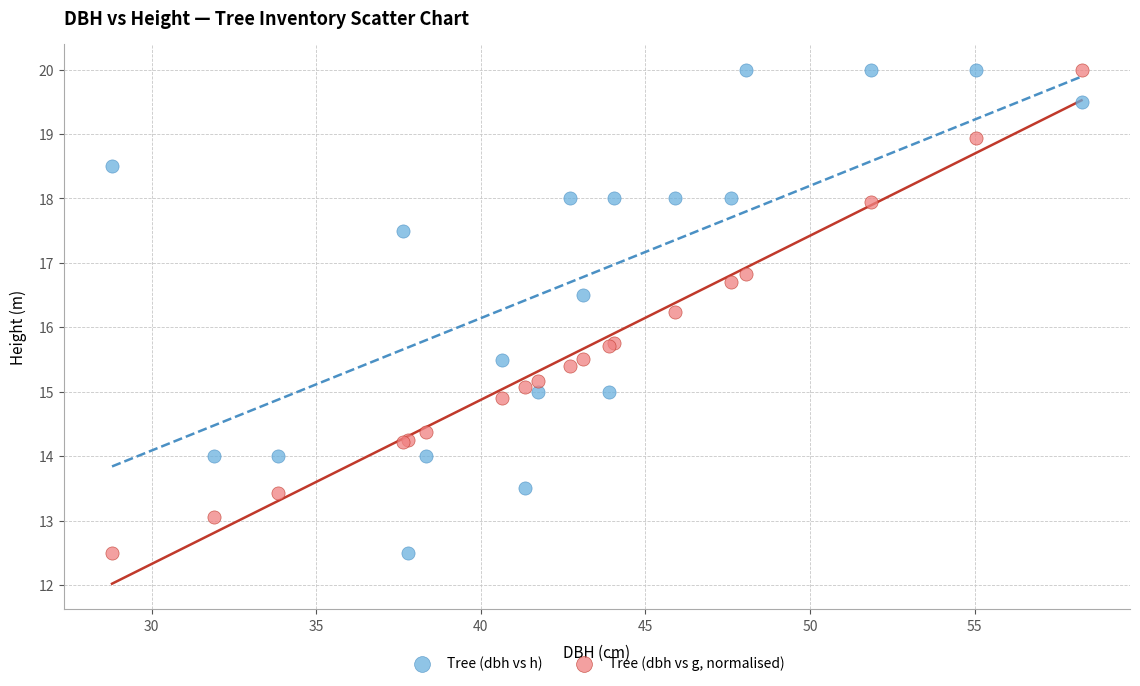

What is the X range (max minus min) for the scatter plot?

29.4